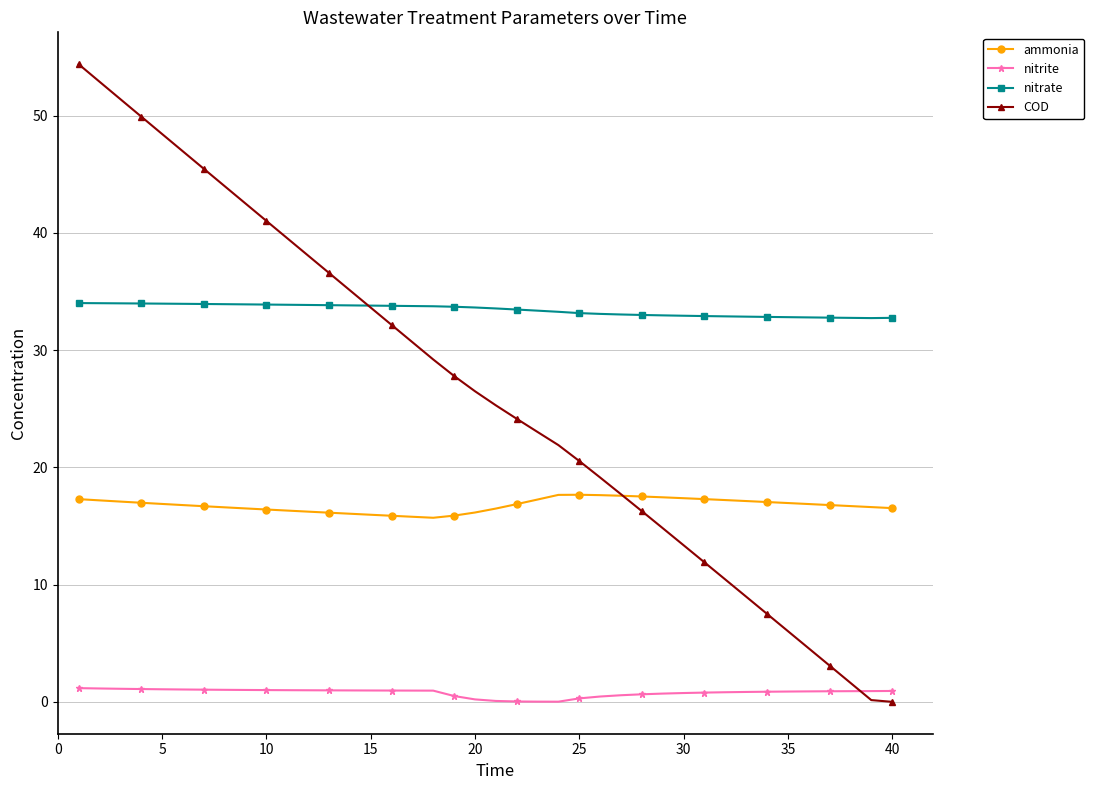

What are all the series names shown in the legend?

ammonia, nitrite, nitrate, COD